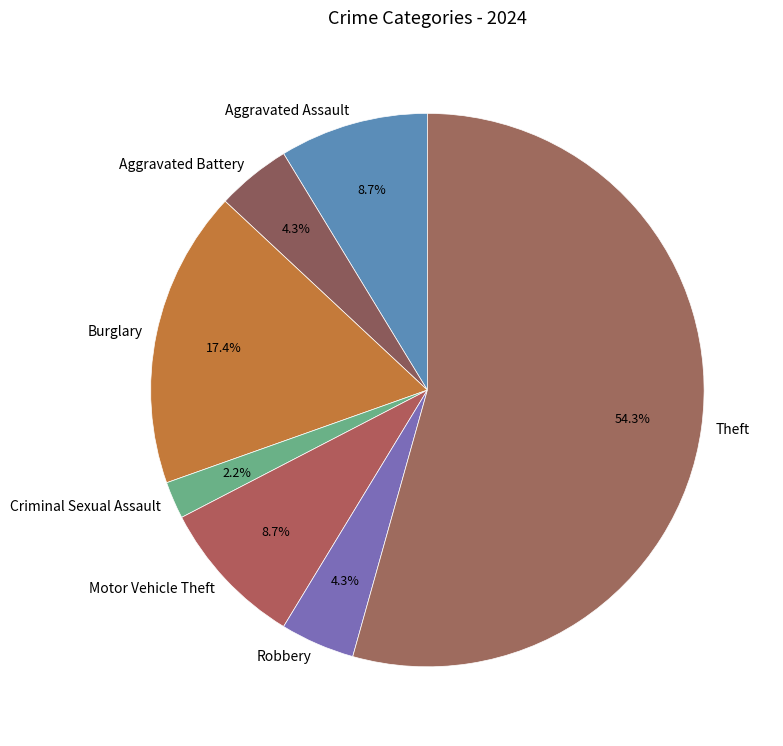

To the nearest percent, what portion does Aggravated Assault represent?

9%